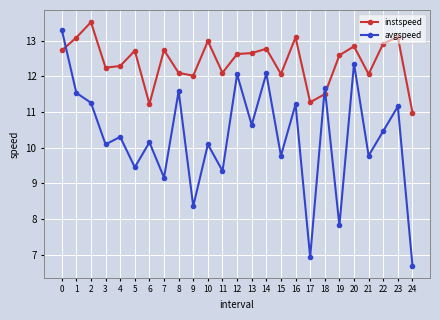

Is the value of instspeed at 5 greater than the value of avgspeed at 19?

Yes